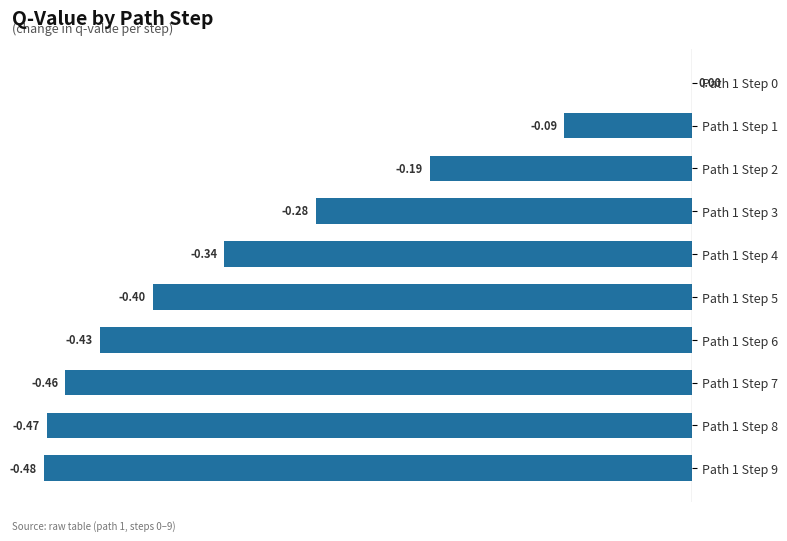

What is the sum of the values at Path 1 Step 7 and Path 1 Step 9?

-0.9